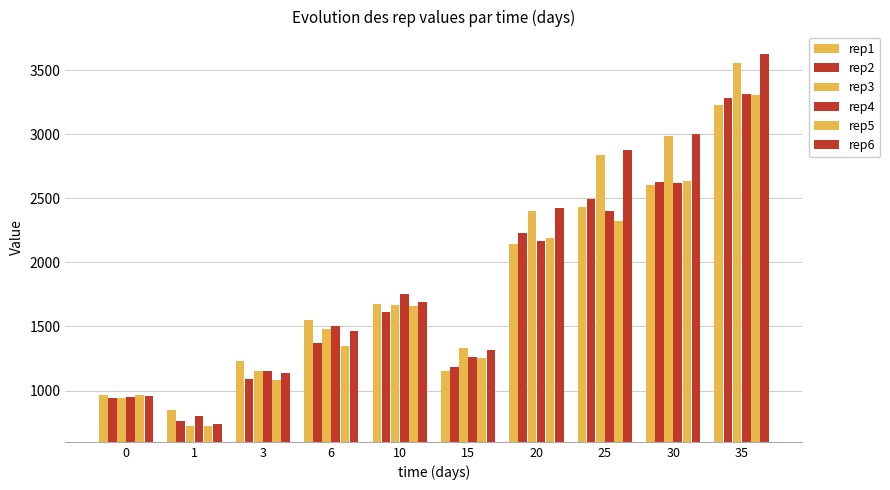

How many bars are there in total?

60